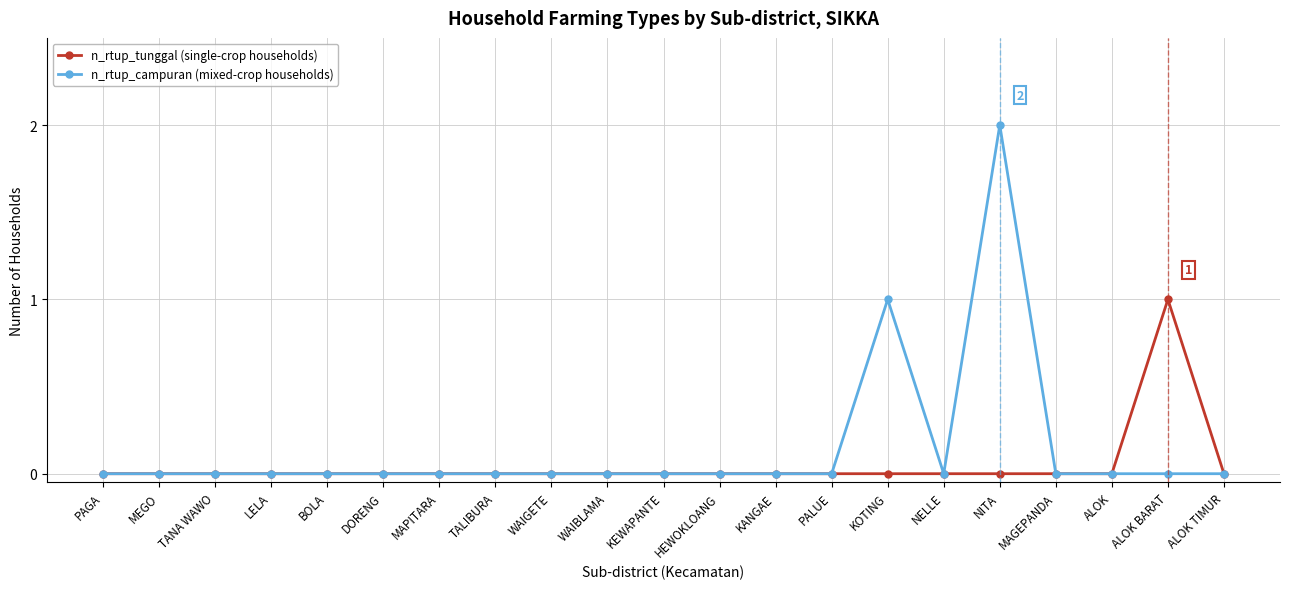

List the series in order of their peak value, lowest first.

n_rtup_tunggal (single-crop households), n_rtup_campuran (mixed-crop households)